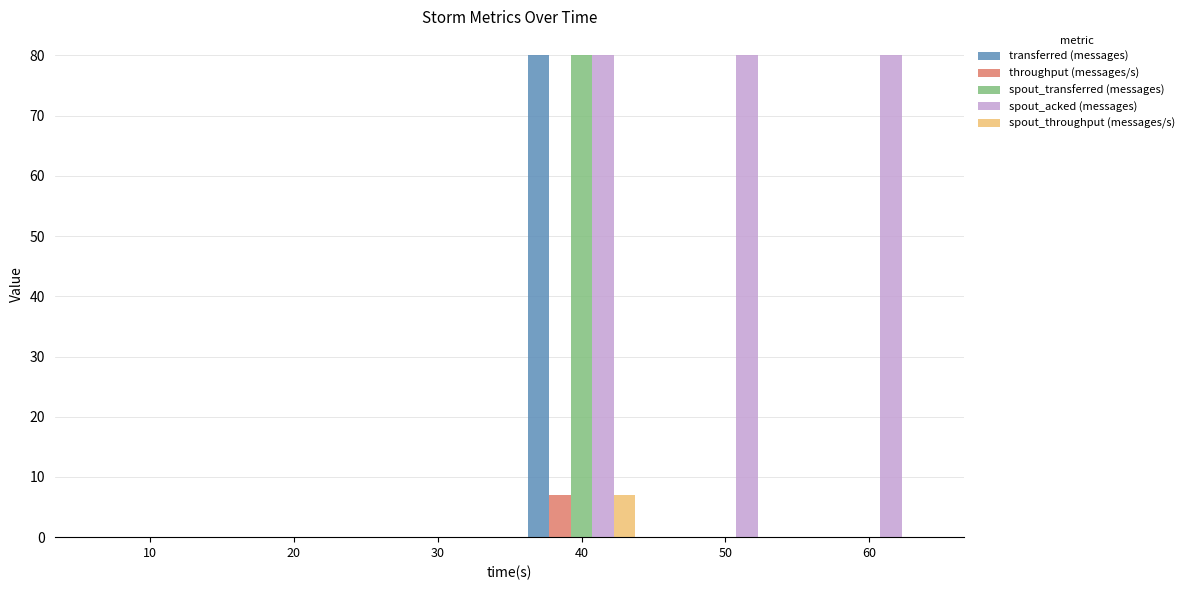

Is it true that spout_acked (messages) equals 0 at 30?

True